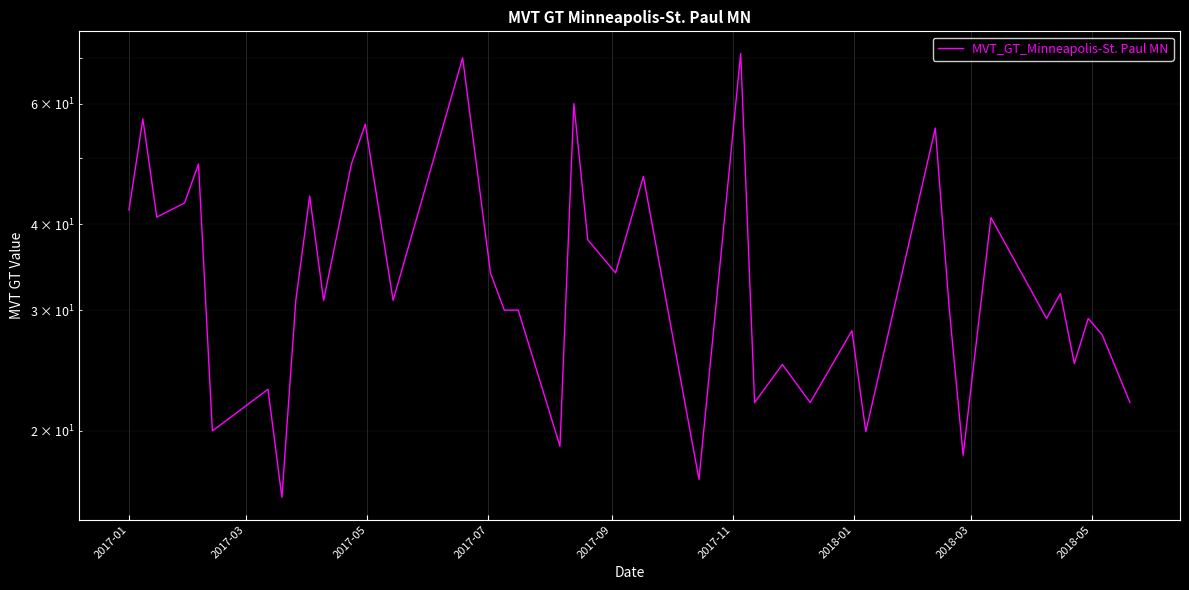

How many interior local peaks (higher than both neighbors) does the data have?

15